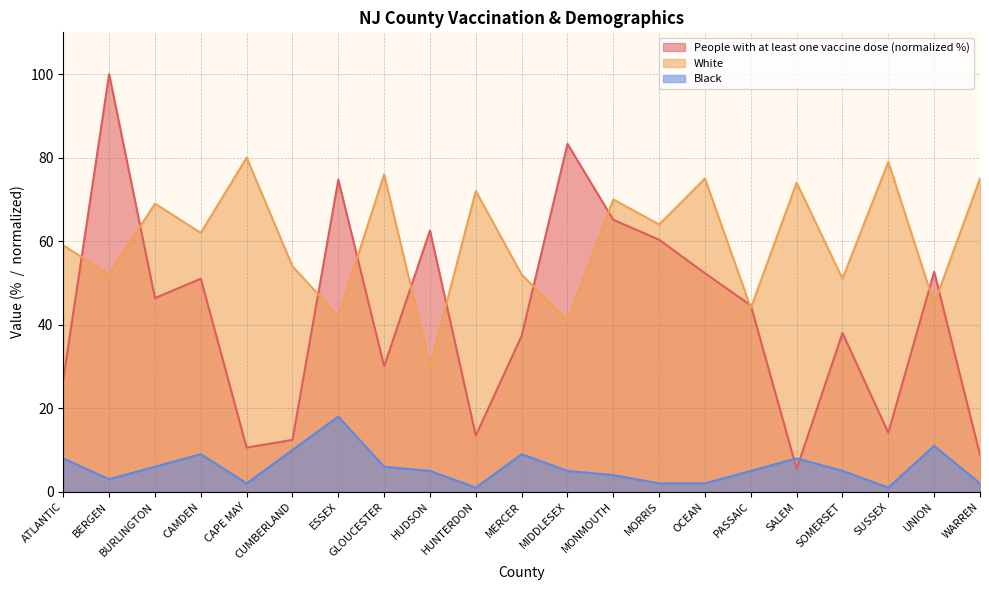

What is the average value of the Black series?

5.8